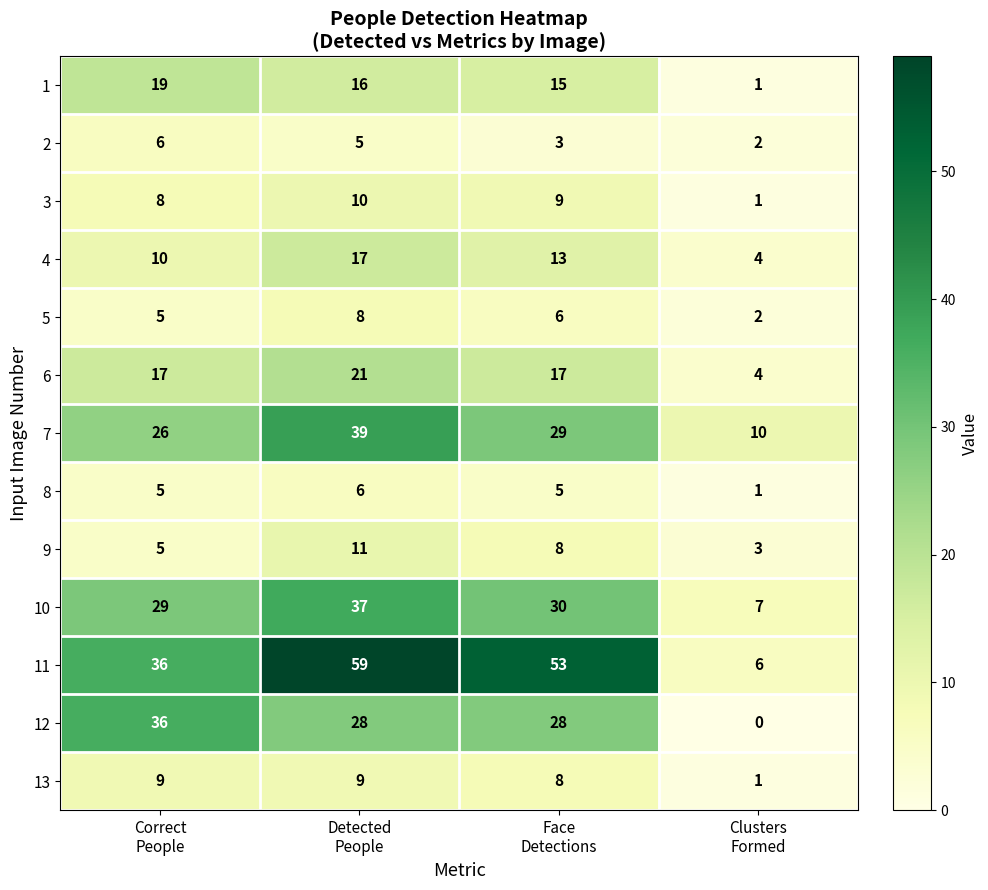

What is the highest value of the 4 series?

17